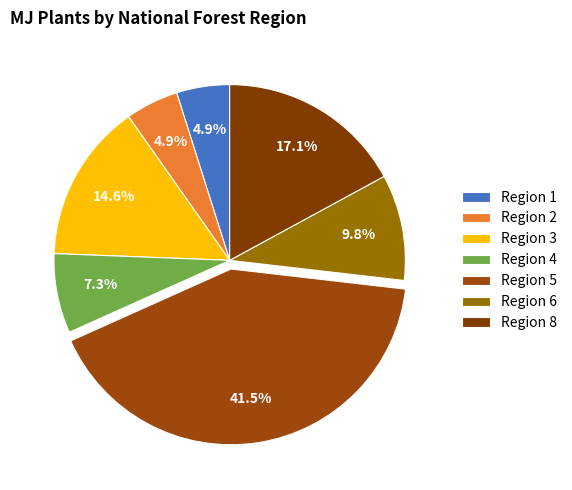

Is there a majority slice in this chart?

No